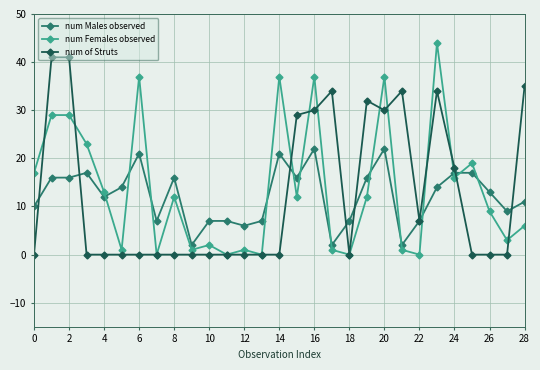

What is the value of the num Females observed point at the 15th from the left?

37